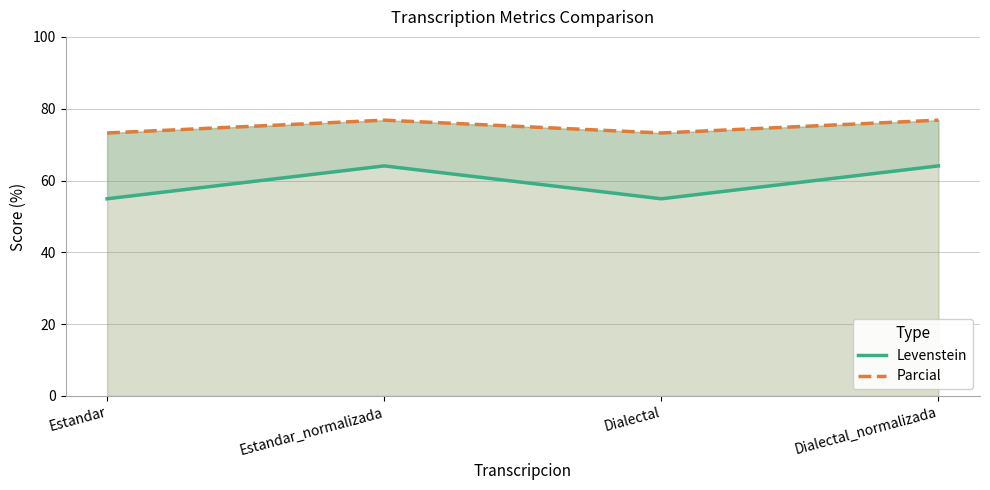

Rank the series by their average value, from lowest to highest.

Levenstein, Parcial